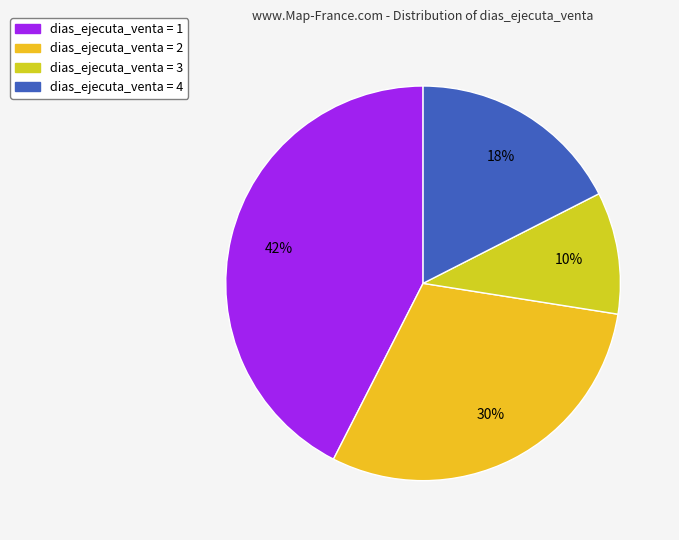

How many segments does this pie chart have?

4